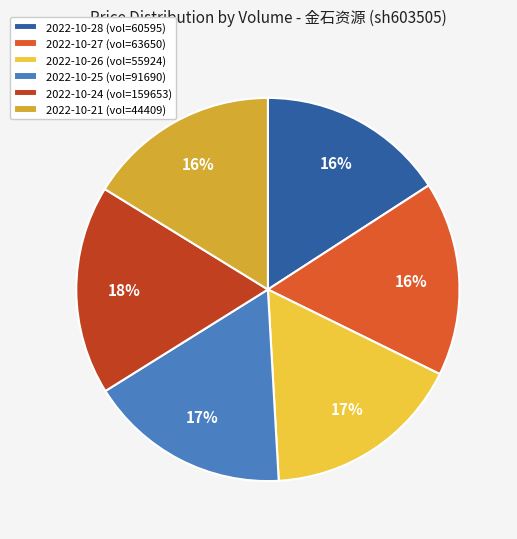

To the nearest percent, what is the difference between the largest and smallest slice percentages?

2%